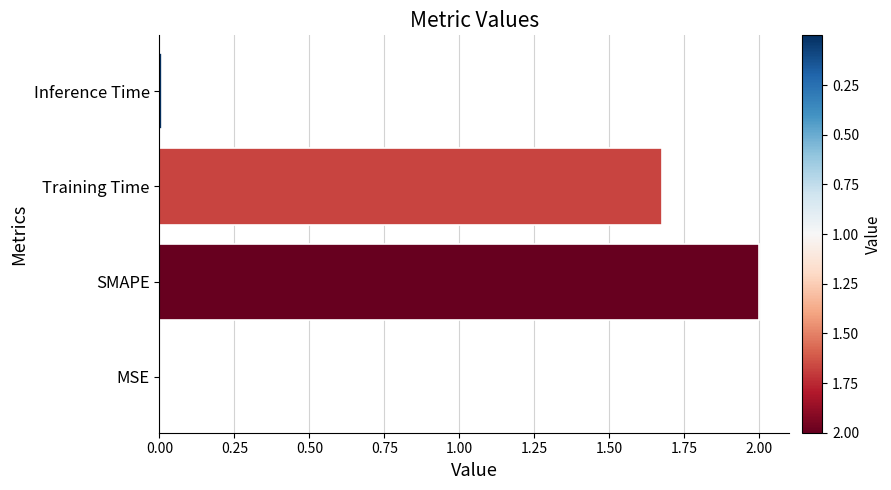

What is the maximum value shown in the chart?

2.0